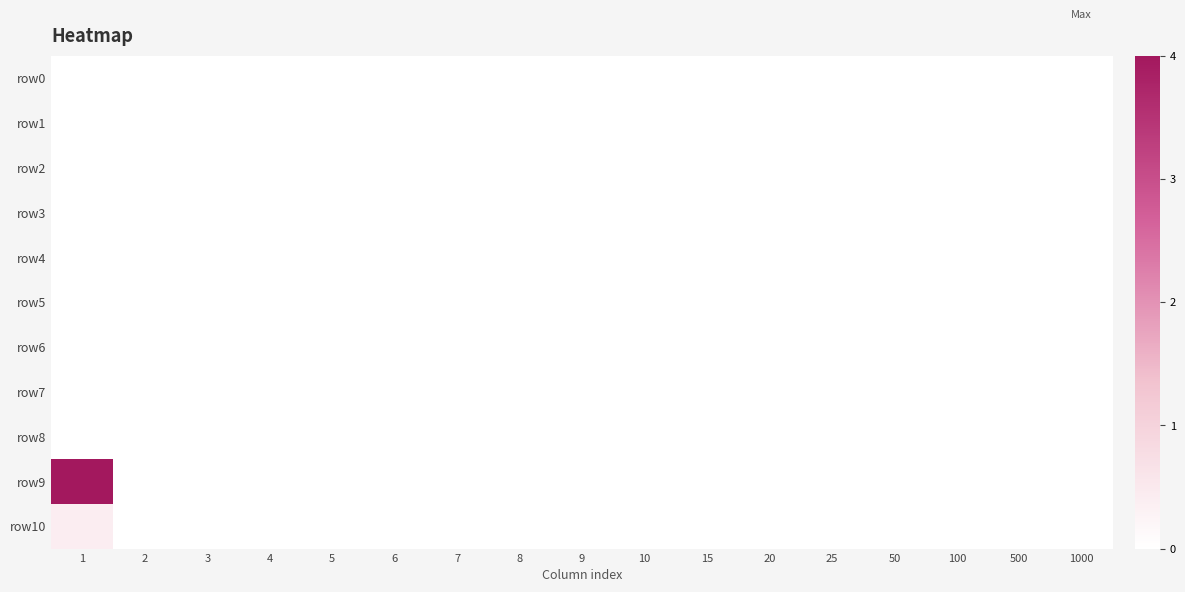

How many categories are shown in the chart?

17